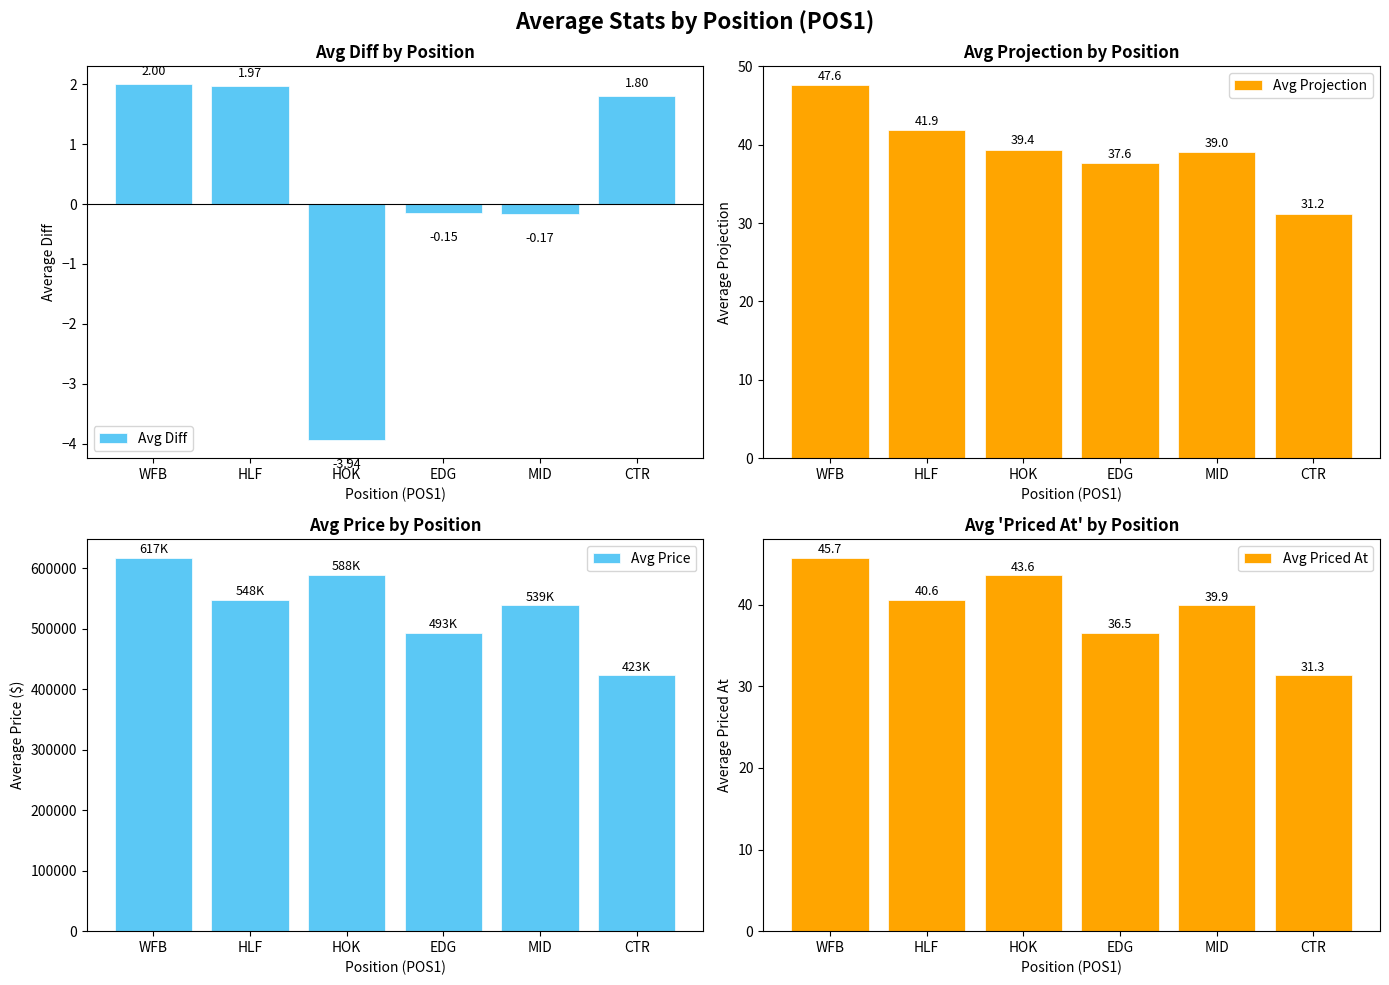

The value of Avg Priced At at MID is 10.3. True or false?

False